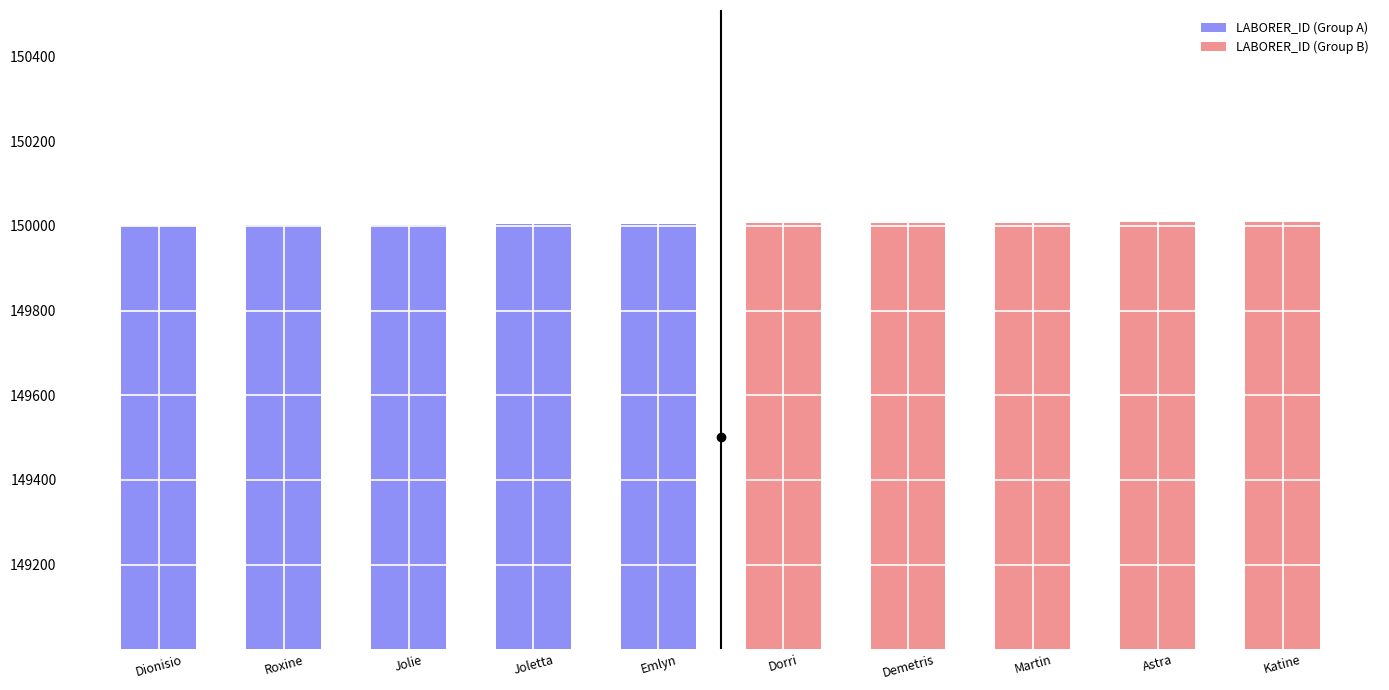

Which category has the highest value in the LABORER_ID (Group A) series?

Emlyn